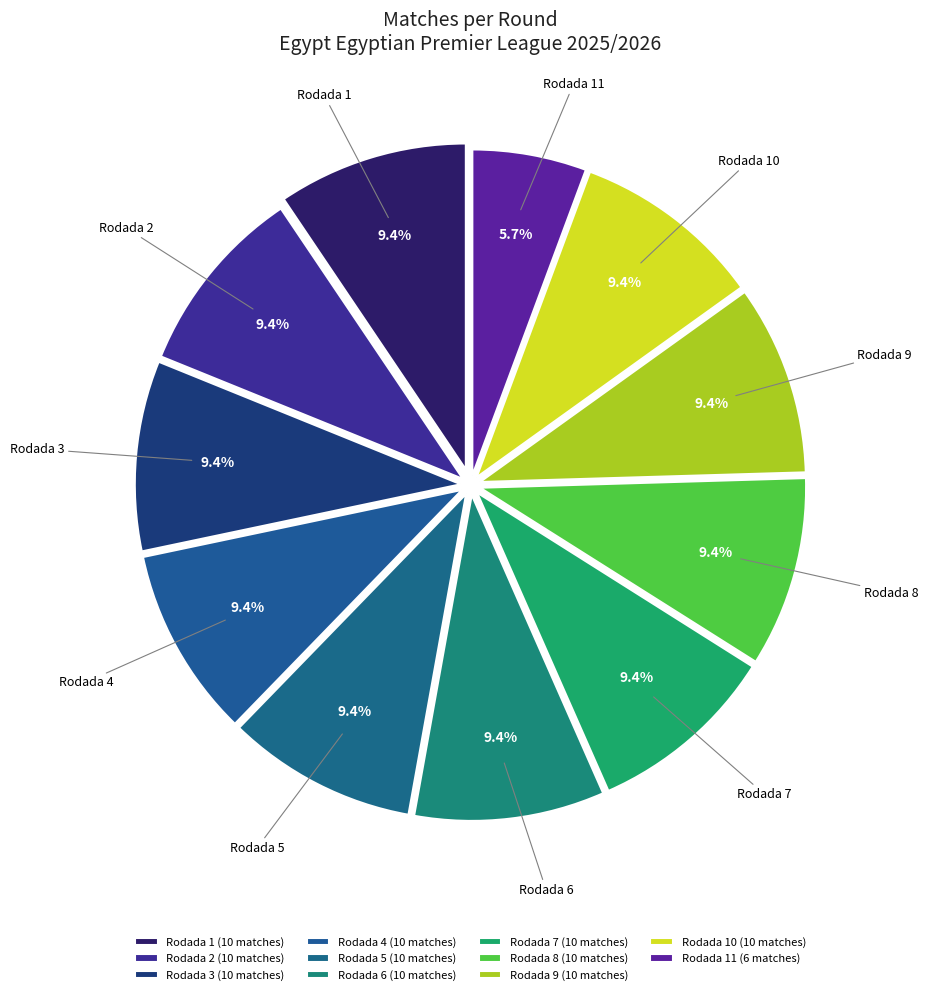

The Rodada 10 slice represents 9% of the pie. True or false?

True